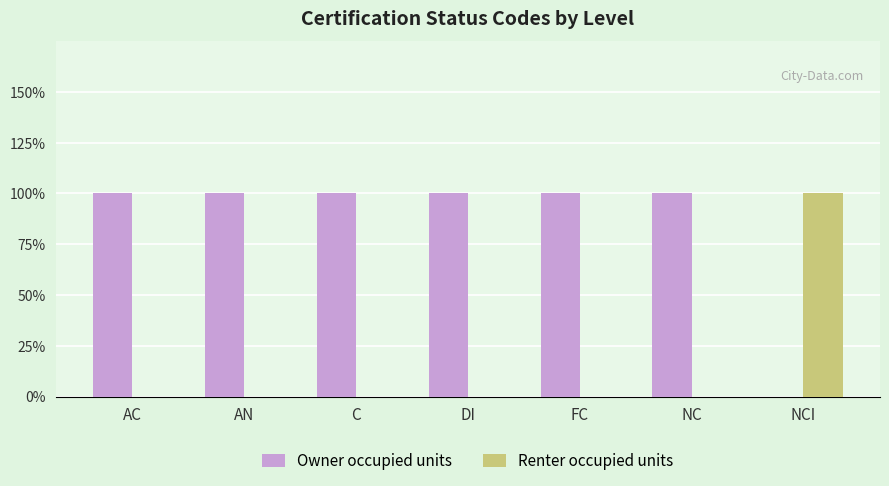

At which category is the sum across all series the highest?

AC